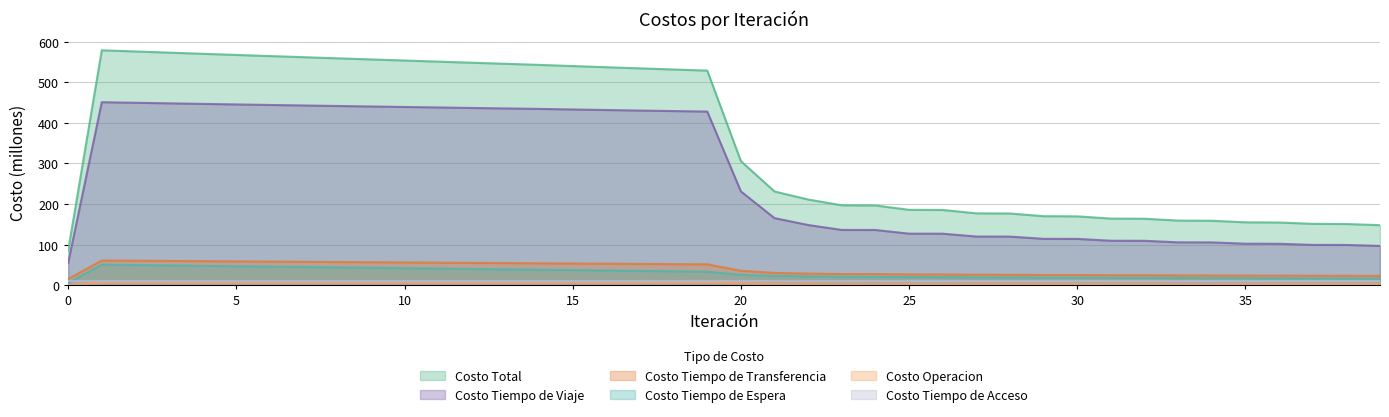

At which label is Costo Tiempo de Viaje closest to 252?

20